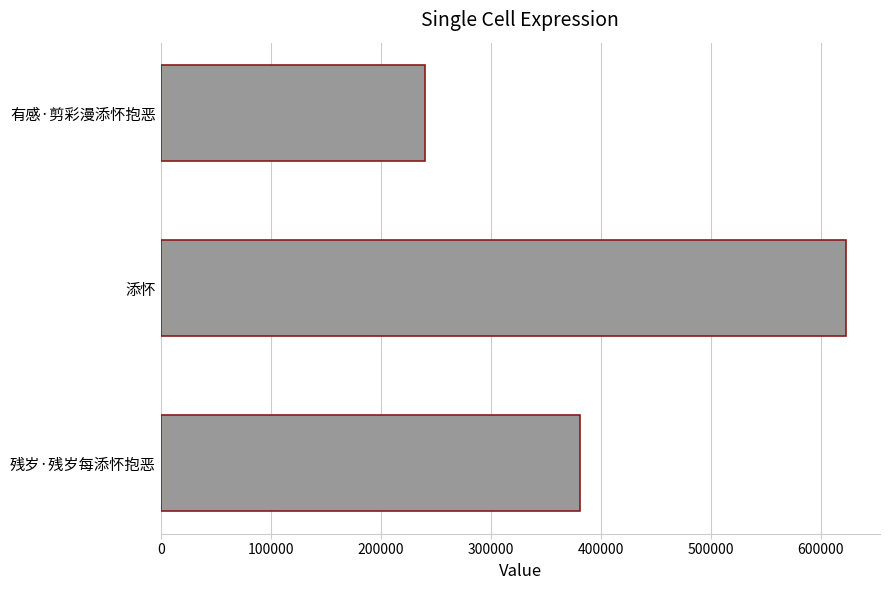

Which category has the highest value across all series?

添怀